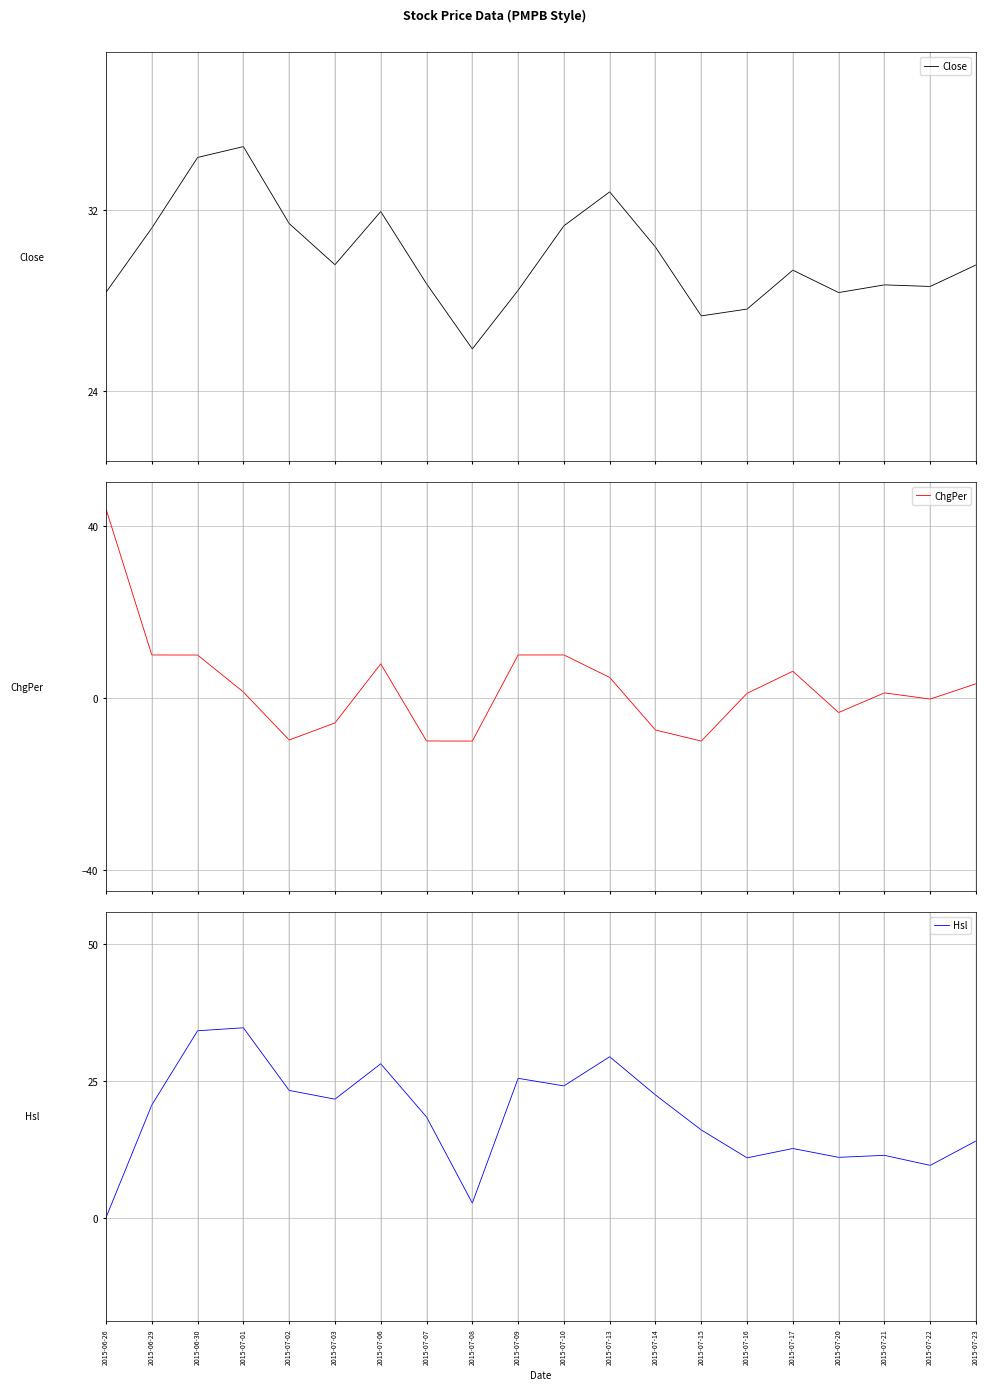

Is it true that Hsl equals 15.4 at 2015-07-22?

False